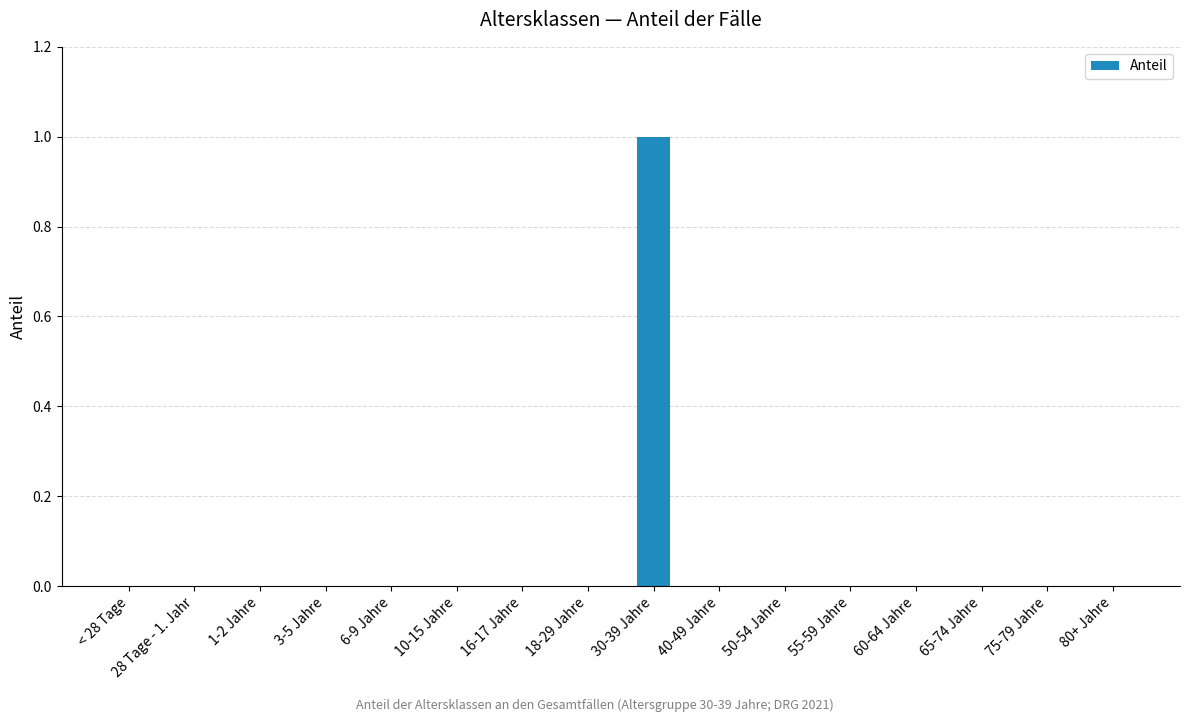

Is it true that the value at 18-29 Jahre is 0?

True